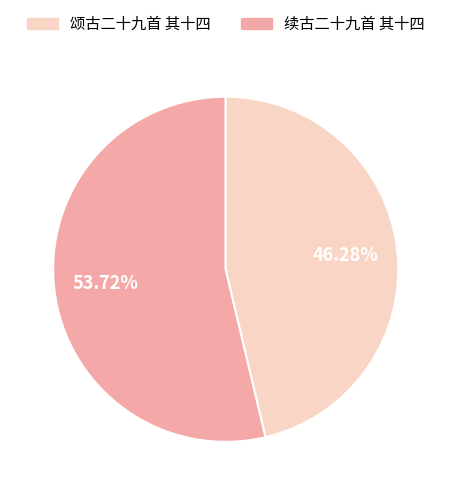

To the nearest percent, what is the average slice percentage?

50%